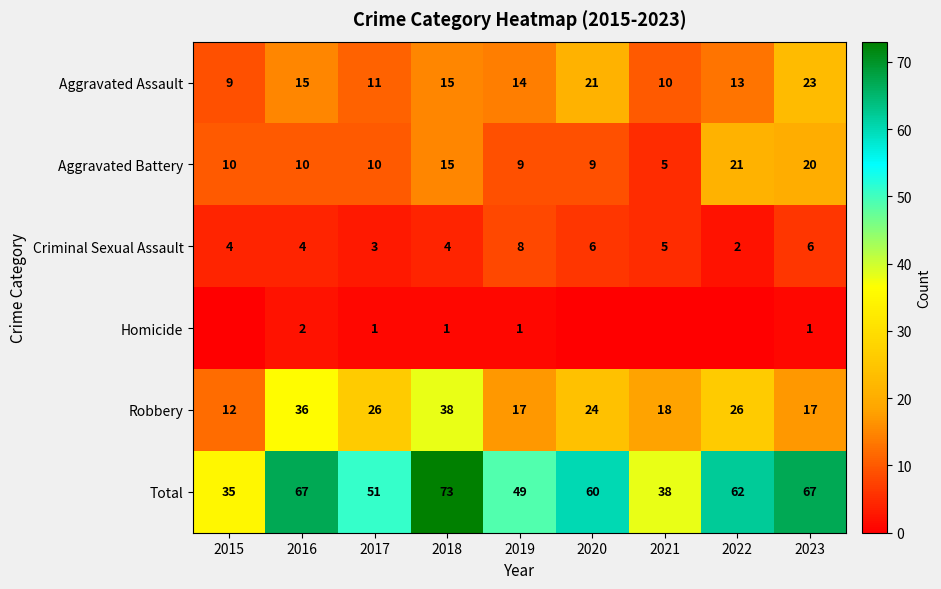

Is it true that Aggravated Battery equals 4 at 2019?

False